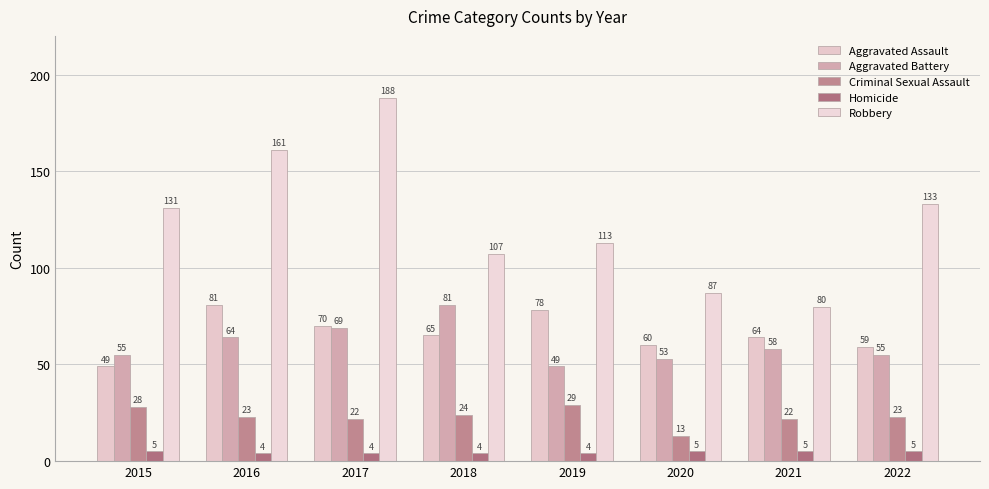

Which series has the widest spread of values?

Robbery